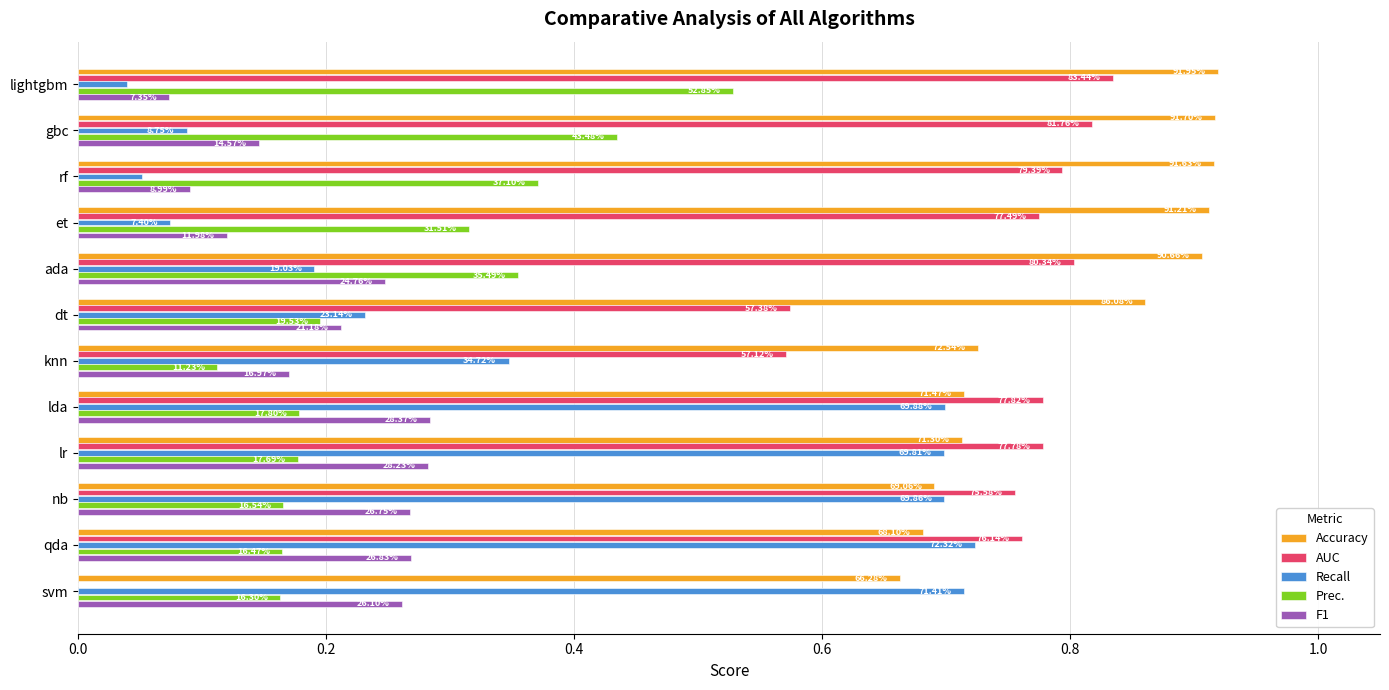

What are all the series names shown in the legend?

Accuracy, AUC, Recall, Prec., F1